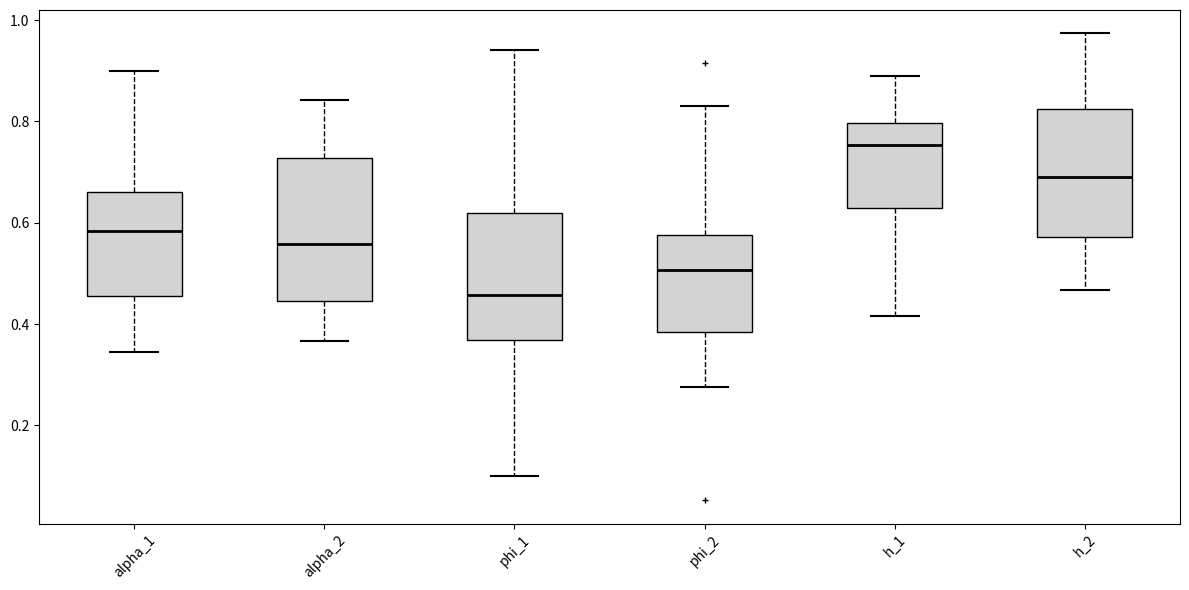

Where does the lower whisker of the box for phi_1 end on the y-axis? The values are not printed on the chart, so give them approximately, as read against the axis.

0.10